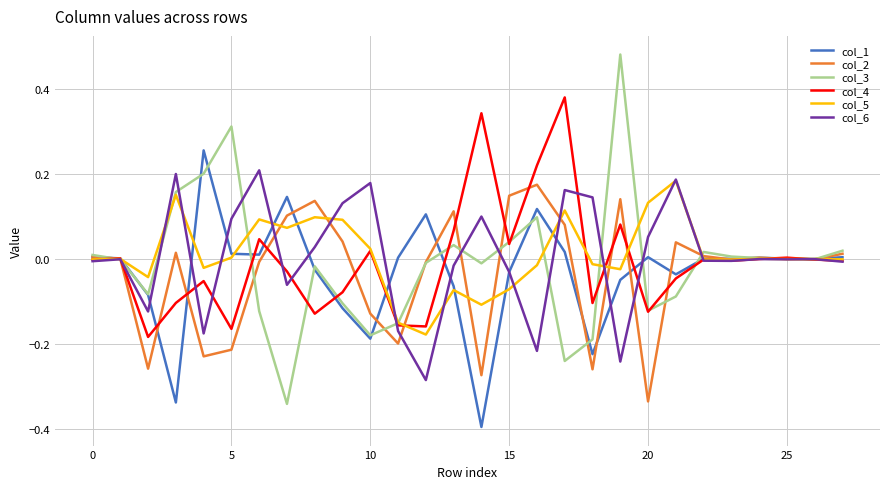

What is the smallest value displayed?

-0.4